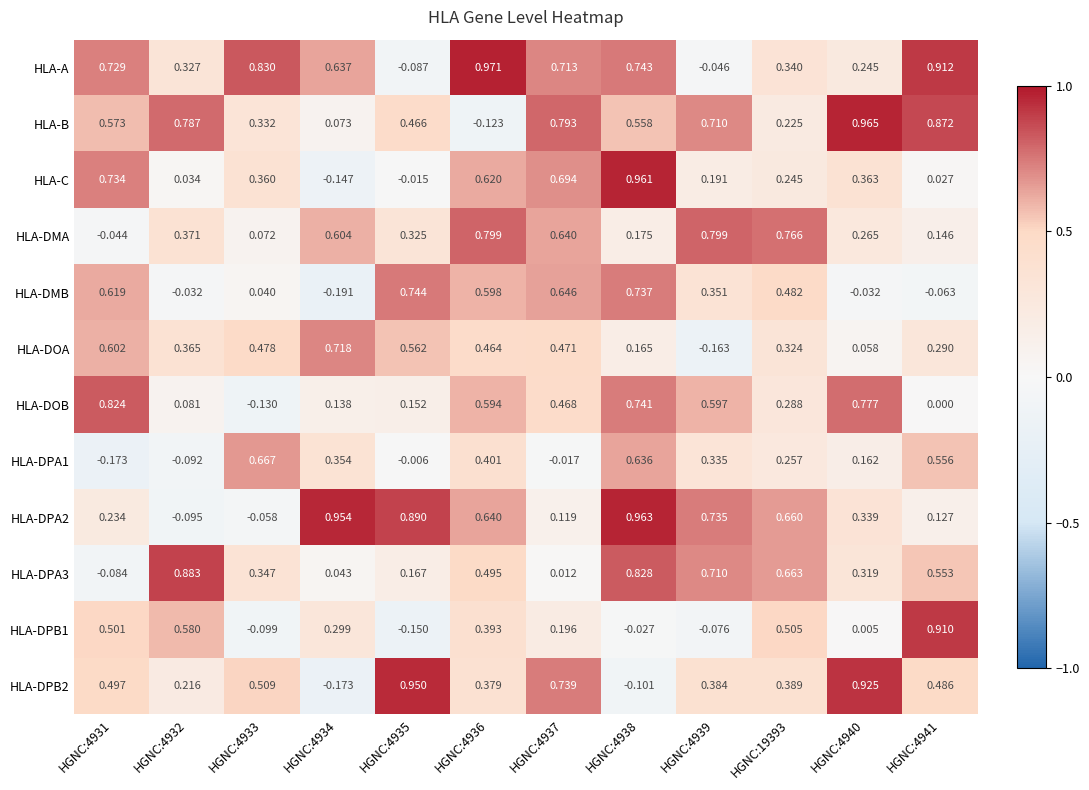

Which series changed the most between HGNC:4938 and HGNC:19393?

HLA-C